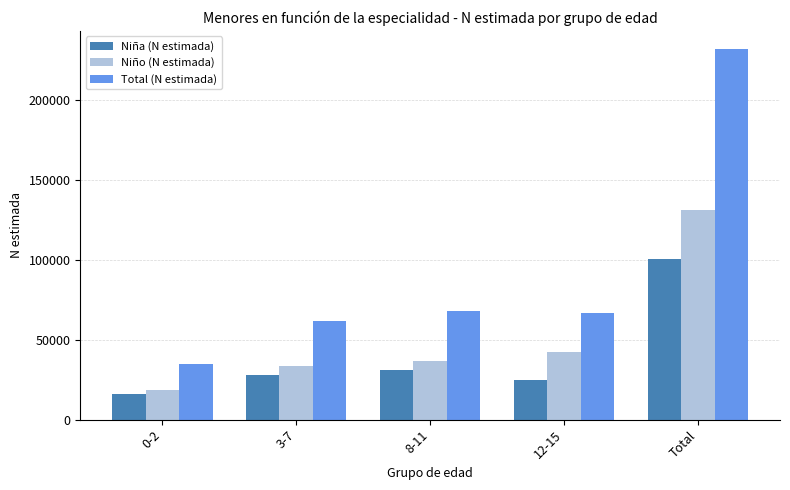

Reading right to left, extract all data points from this chart.

Niña (N estimada): 100314	24526	31296	28198	16295
Niño (N estimada): 131592	42546	36871	33728	18447
Total (N estimada): 231906	67071	68167	61925	34742